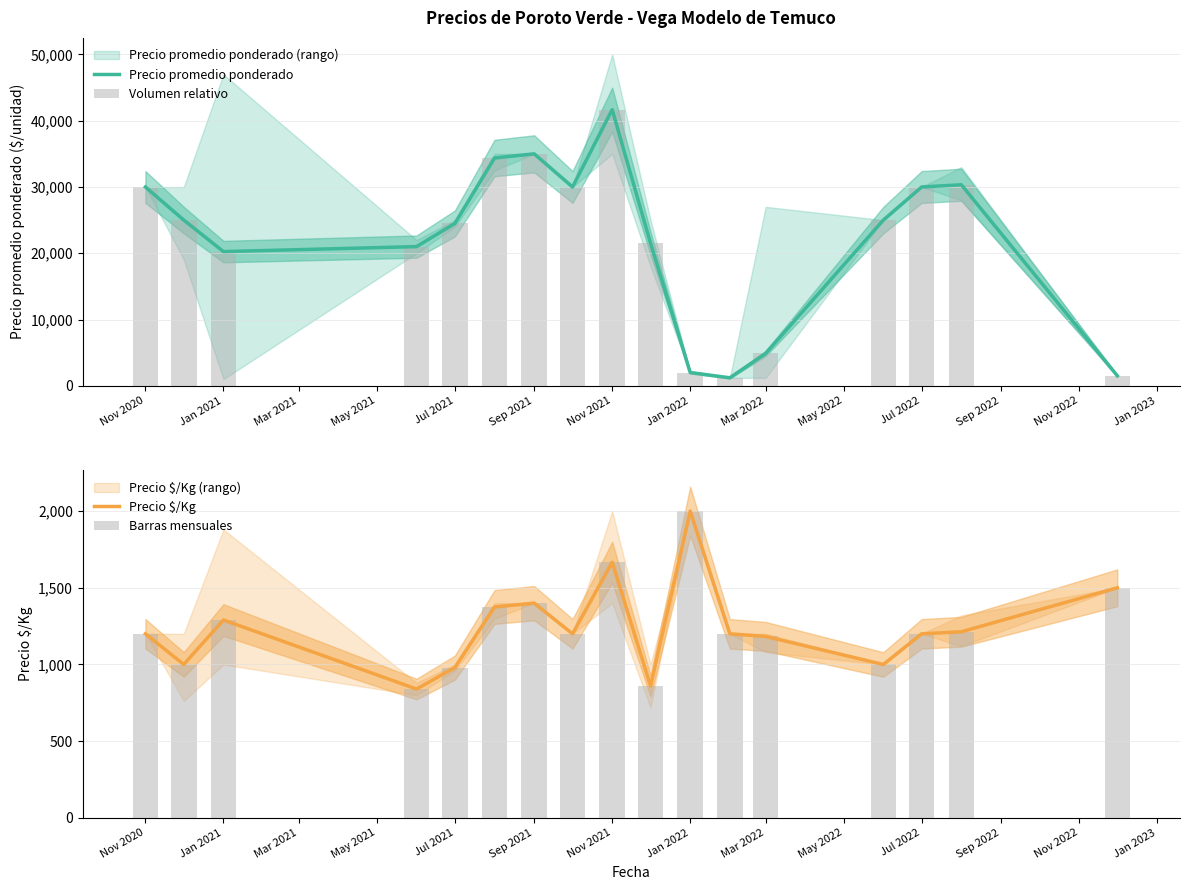

How many groups of bars are there?

17